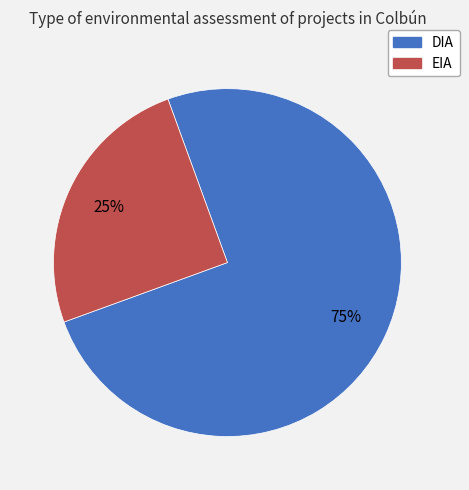

Rank the categories by value from highest to lowest.

DIA, EIA